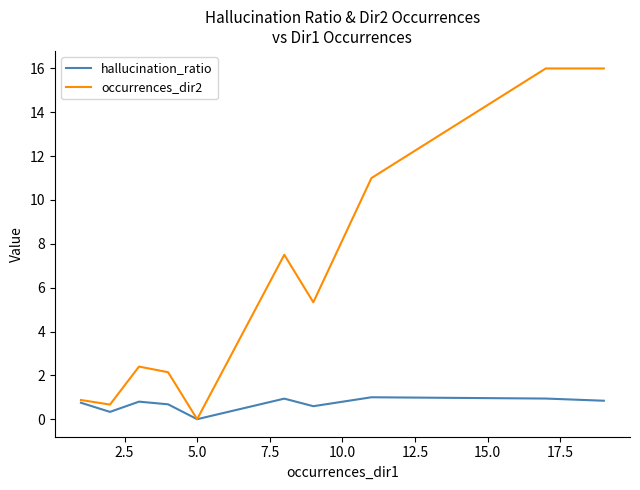

List the series in order of their overall mean, lowest first.

hallucination_ratio, occurrences_dir2